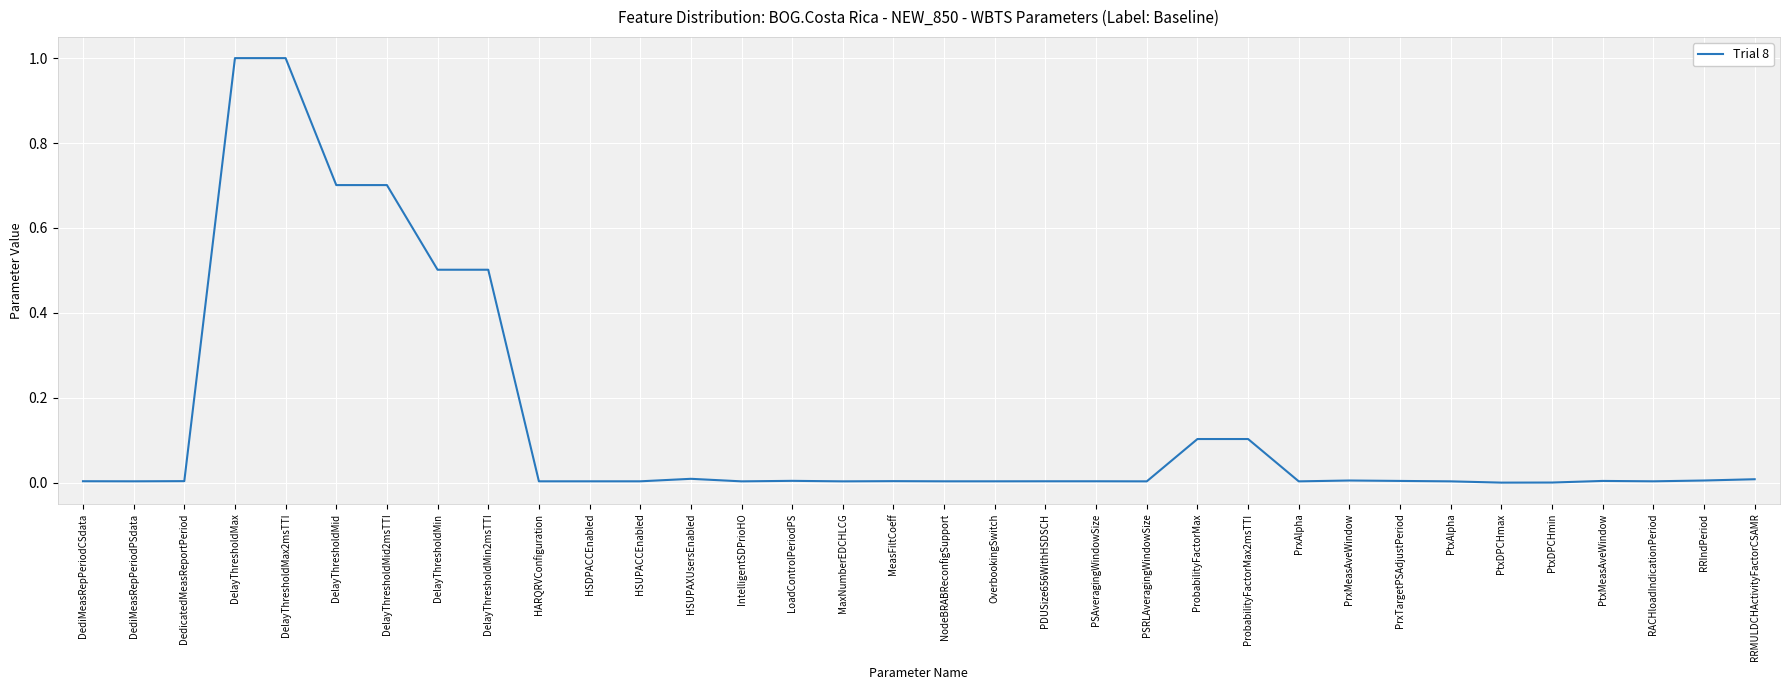

How many lines are shown in the chart?

1